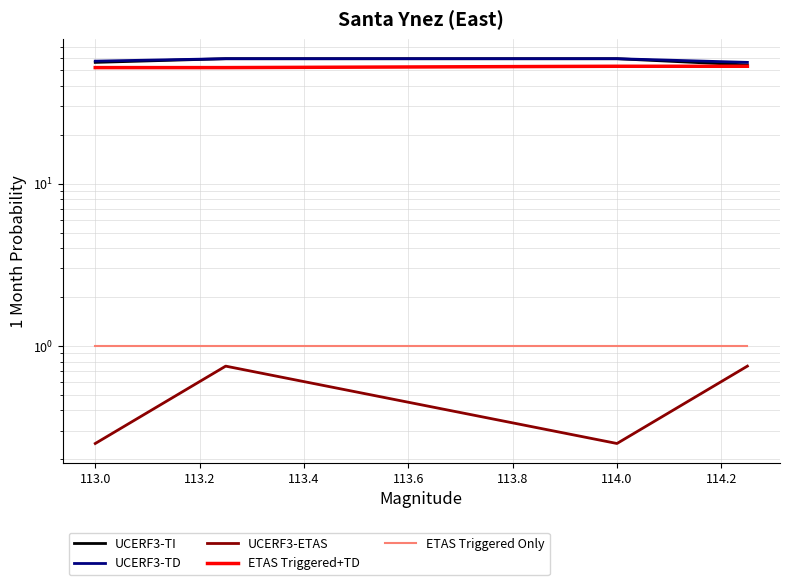

True or false: ETAS Triggered+TD and ETAS Triggered Only intersect in this chart.

False